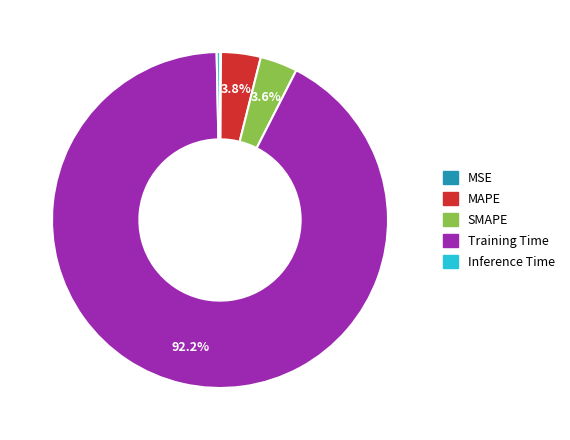

Does SMAPE account for over 50% of the chart?

No